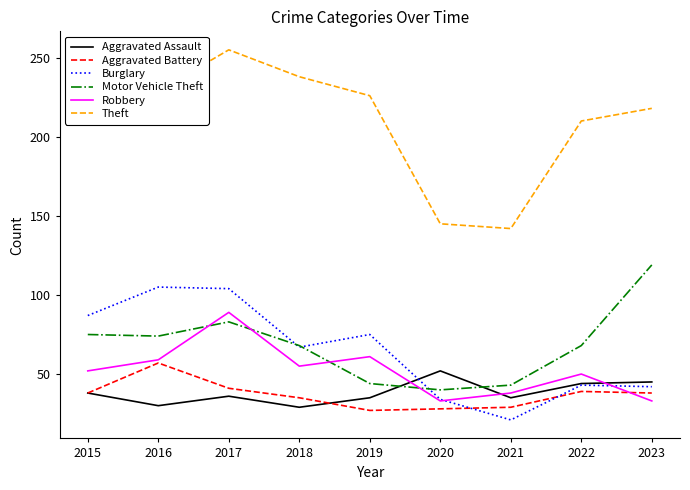

Read the Robbery value at 2017, to the nearest 10.

90